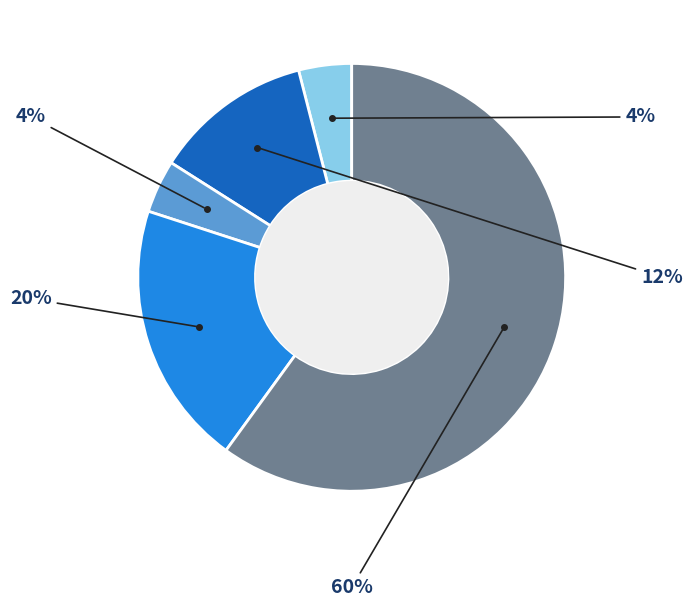

To the nearest percent, what is the difference between the largest and smallest slice percentages?

56%